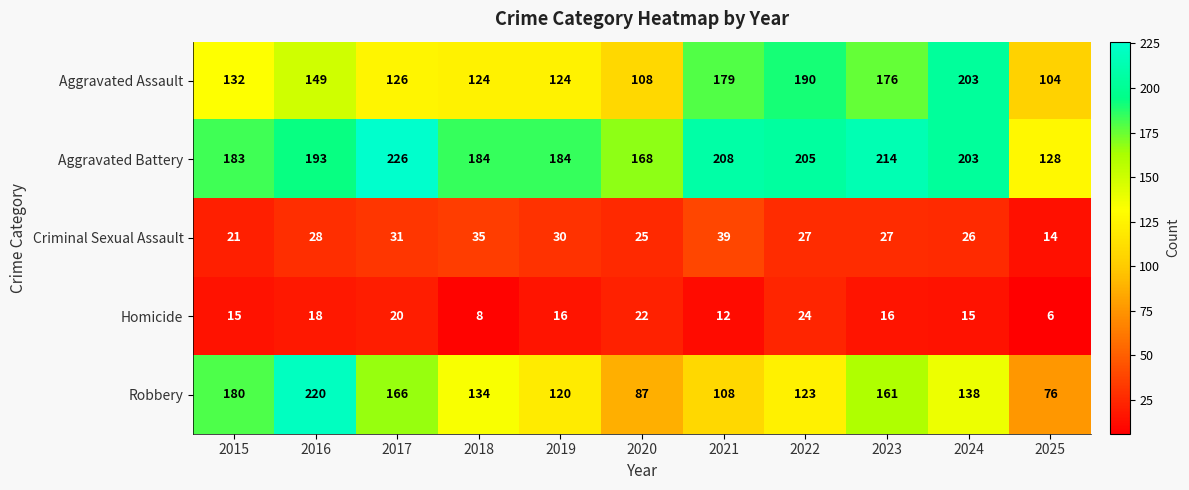

At which category is the sum across all series the highest?

2016